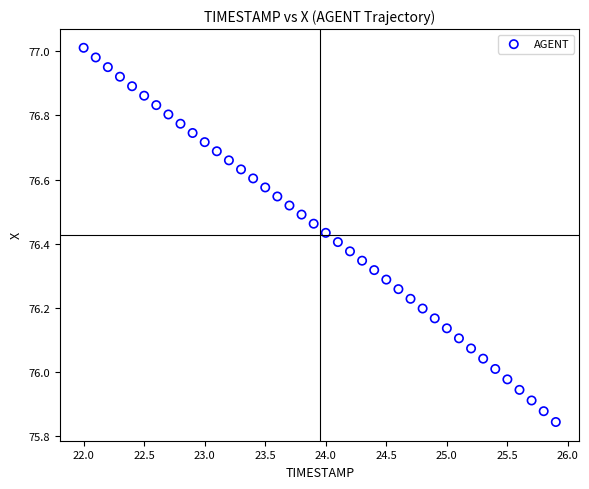

What is the range of Y values (max minus min)?

1.2